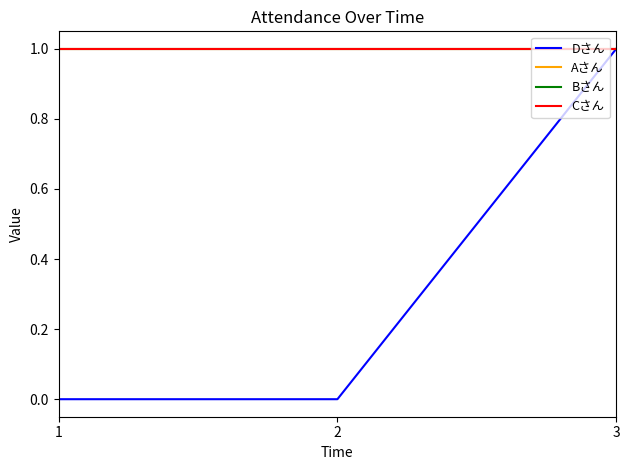

Reading left to right, extract all data points from this chart.

Dさん: 1=0	2=0	3=1
Aさん: 1=1	2=1	3=1
Bさん: 1=1	2=1	3=1
Cさん: 1=1	2=1	3=1